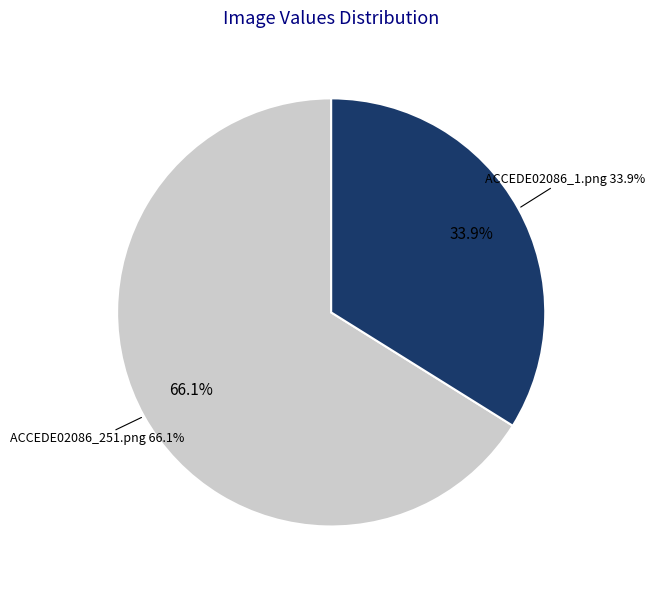

How many slices are in this pie chart?

2